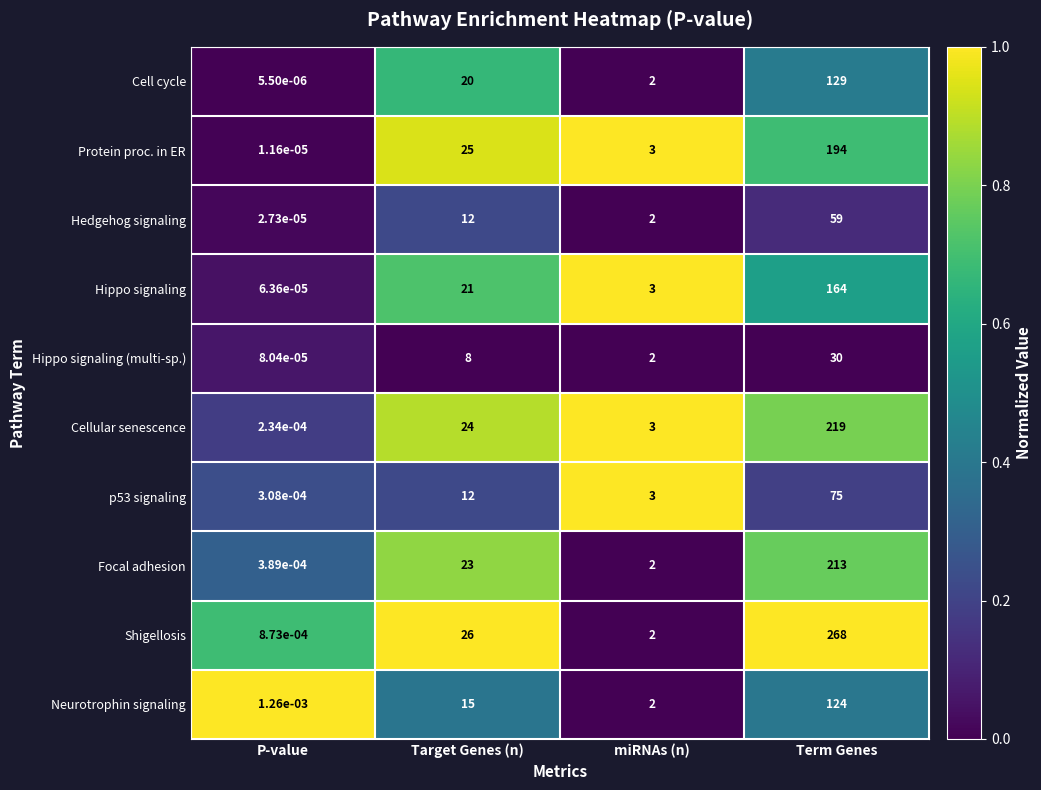

List the labels in order of p53 signaling value, largest first.

Term Genes, Target Genes (n), miRNAs (n), P-value